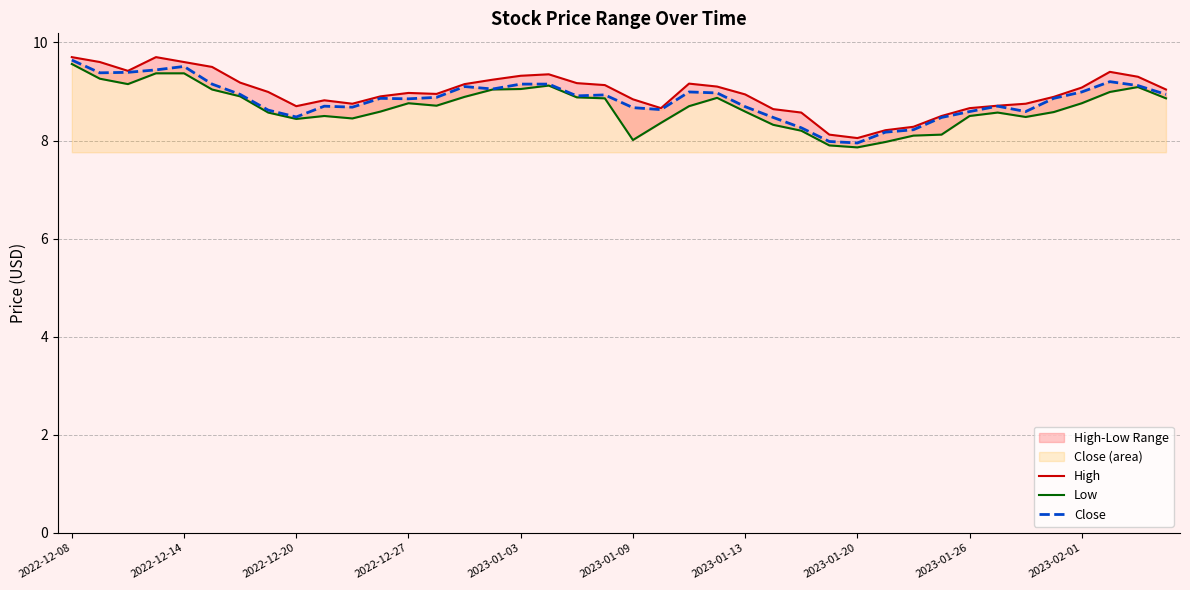

True or false: Close and High cross at least once.

False